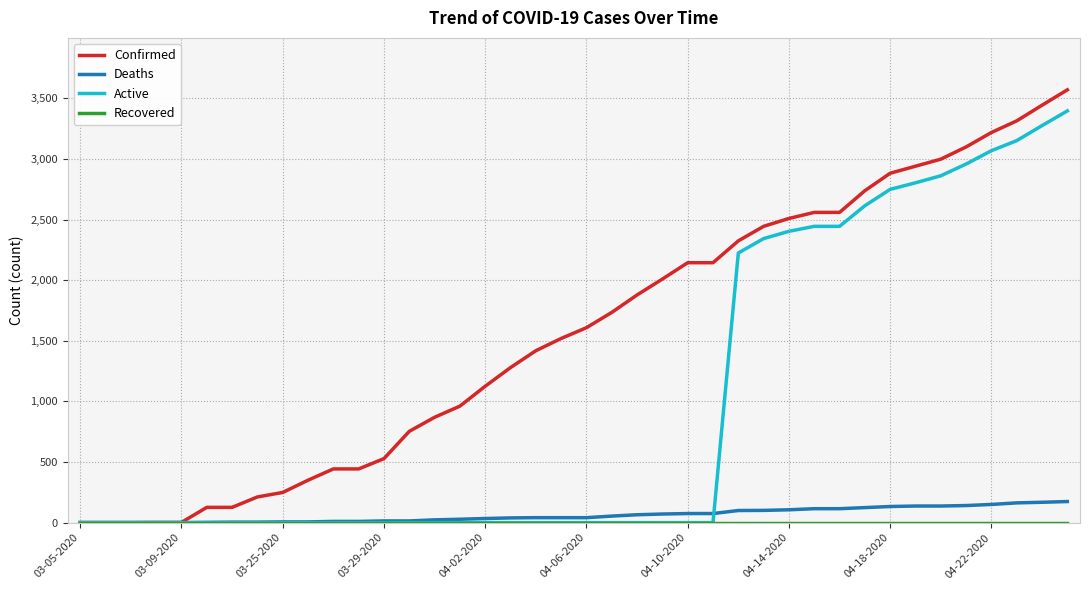

What is the greatest value displayed?

3570